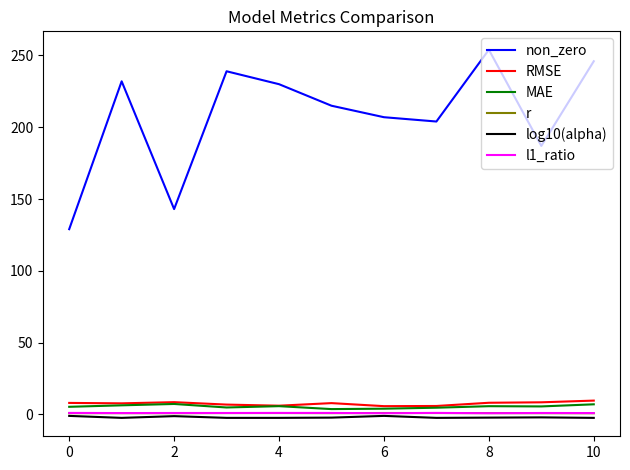

What is the greatest value displayed?

254.0